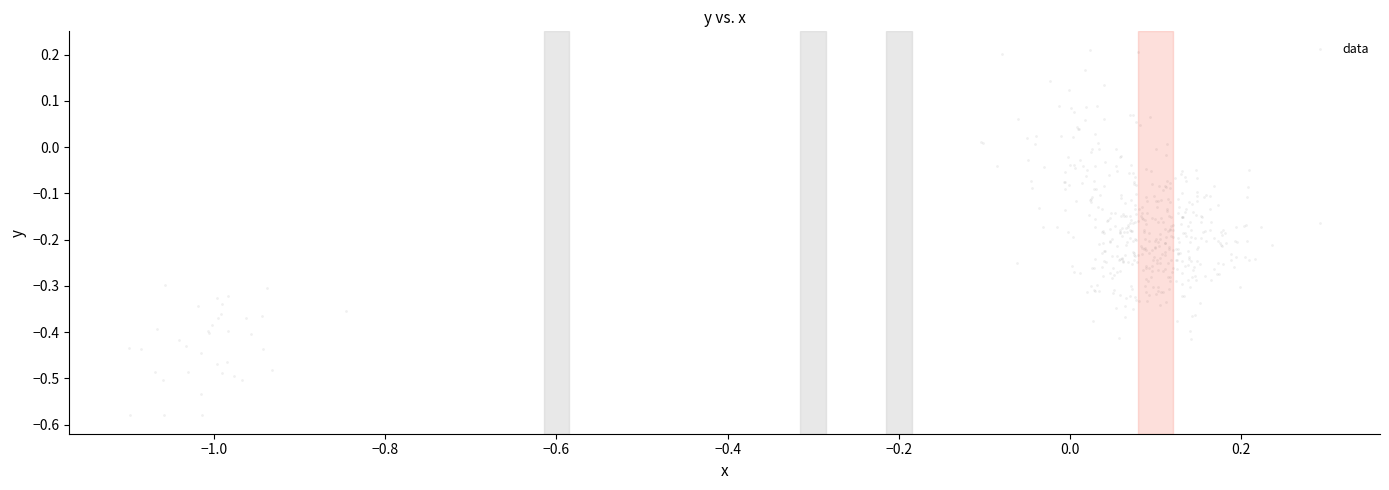

What is the range of X values (max minus min)?

1.4